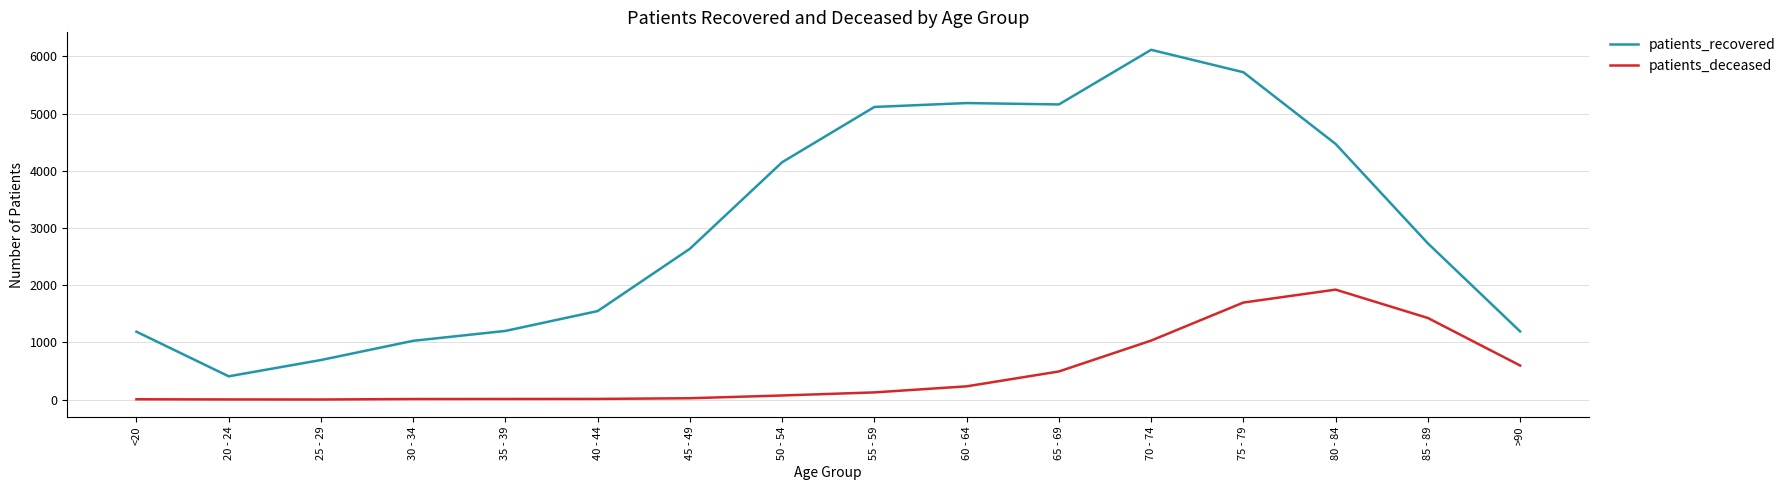

The value of patients_recovered at 40 - 44 is 325. True or false?

False